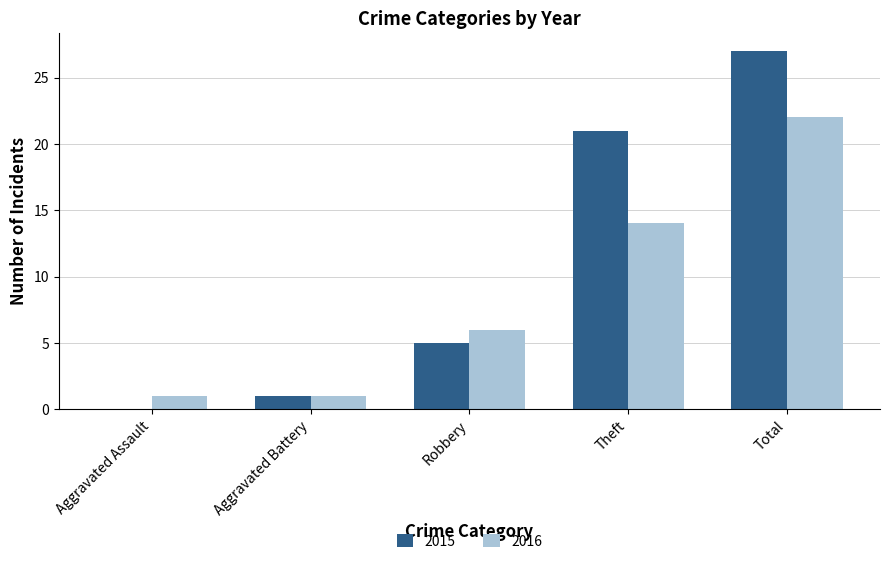

Read the 2015 value at Total.

27